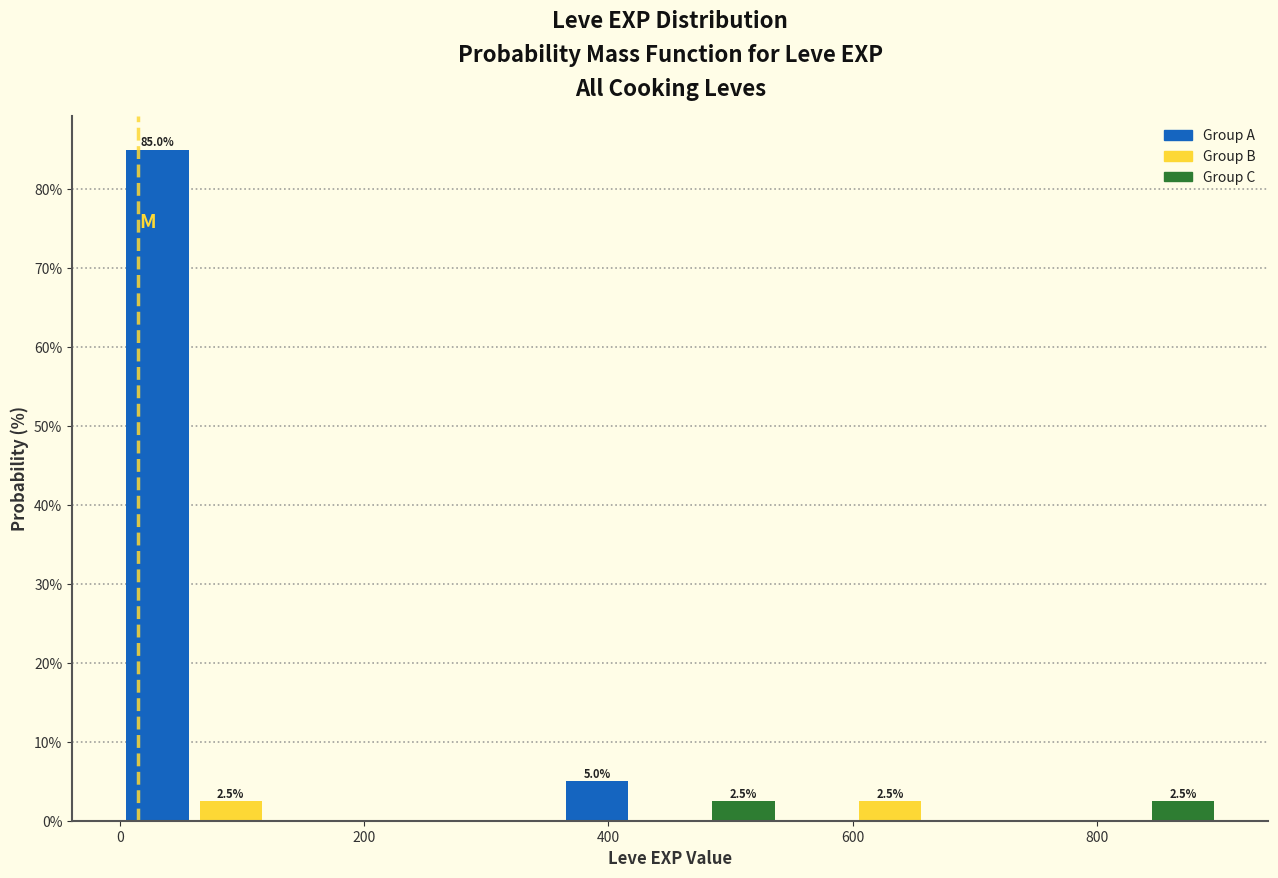

Around what value on the x-axis is the tallest bar? Give the approximate position of its centre, as read against the axis.

40